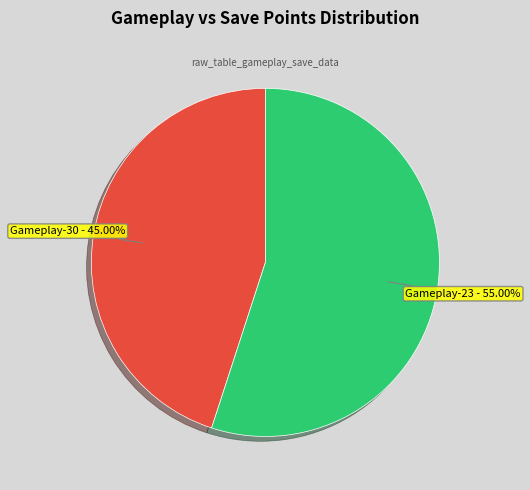

Count the number of slices in the pie.

2